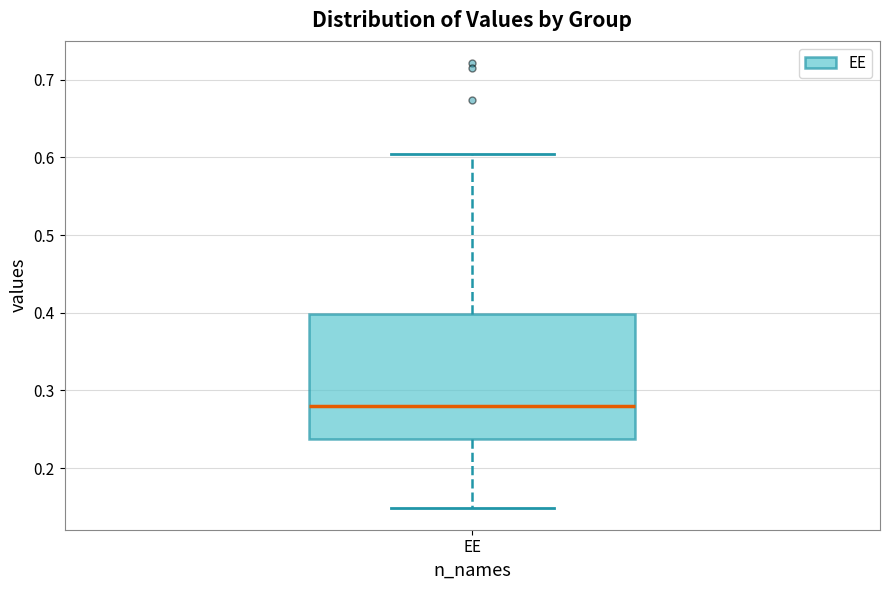

Transcribe this box plot: give where the median line is, the range the box spans, and where the two whiskers end, as read against the y-axis. The values are not printed on the chart, so give them approximately, as read against the axis.

median 0.28, box 0.24 to 0.40, whiskers 0.15 to 0.60